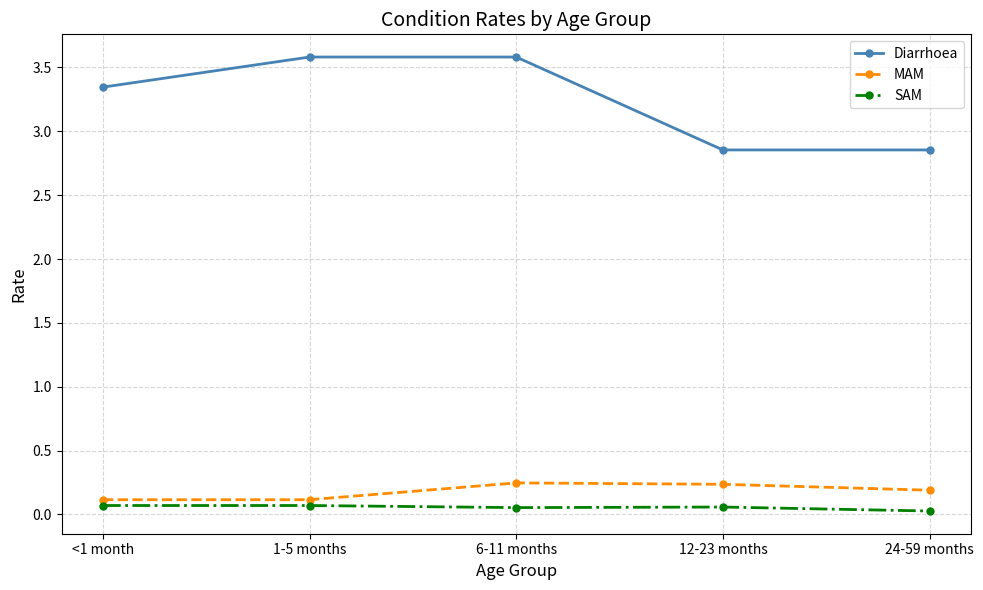

Between <1 month and 24-59 months, which series saw the biggest shift?

Diarrhoea